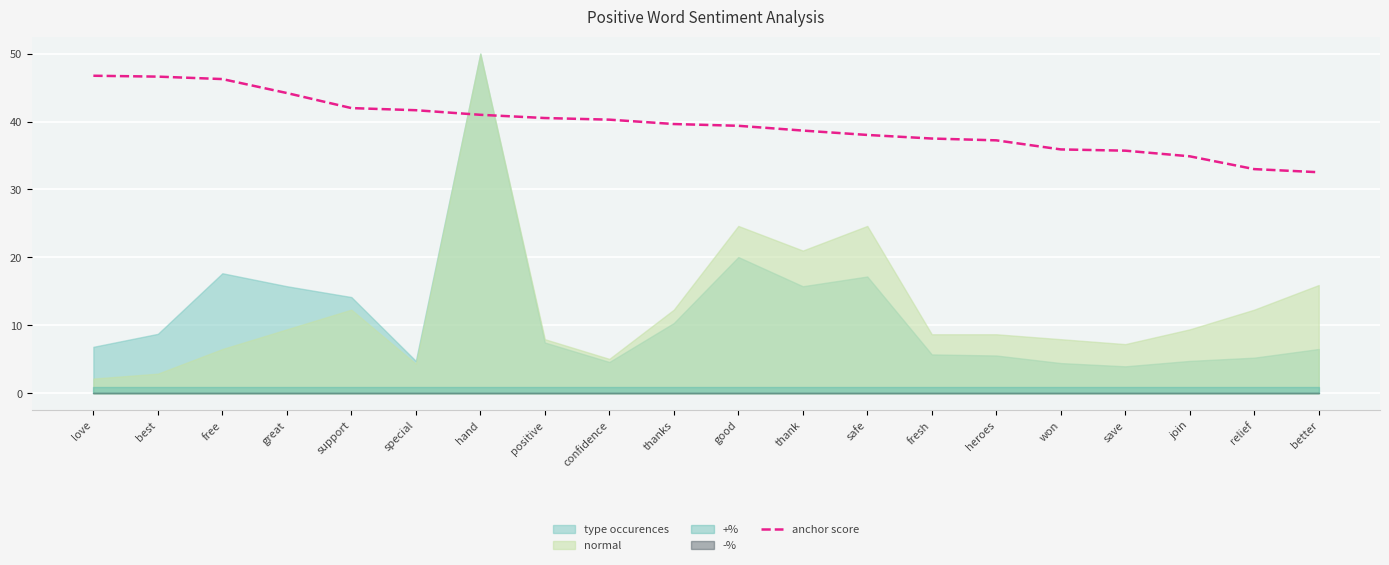

List the labels in order of value, largest first.

love, best, free, great, support, special, hand, positive, confidence, thanks, good, thank, safe, fresh, heroes, won, save, join, relief, better